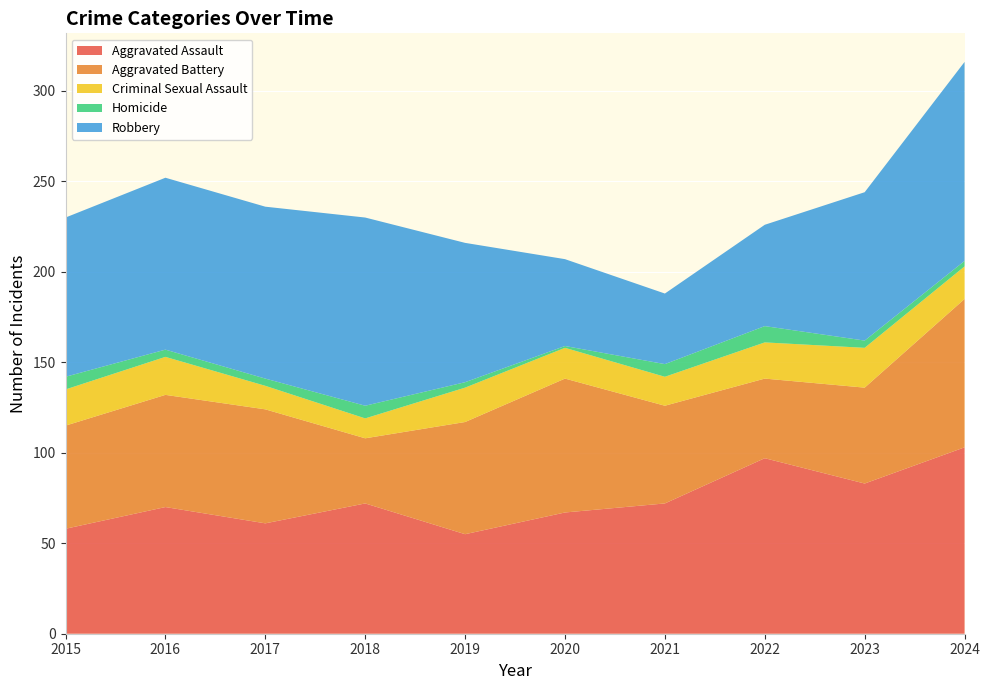

Reading right to left, what are all the values shown in this chart?

Aggravated Assault: 2024=103	2023=83	2022=97	2021=72	2020=67	2019=55	2018=72	2017=61	2016=70	2015=58
Aggravated Battery: 2024=82	2023=53	2022=44	2021=54	2020=74	2019=62	2018=36	2017=63	2016=62	2015=57
Criminal Sexual Assault: 2024=18	2023=22	2022=20	2021=16	2020=17	2019=19	2018=11	2017=13	2016=21	2015=20
Homicide: 2024=3	2023=4	2022=9	2021=7	2020=1	2019=3	2018=7	2017=4	2016=4	2015=7
Robbery: 2024=110	2023=82	2022=56	2021=39	2020=48	2019=77	2018=104	2017=95	2016=95	2015=88